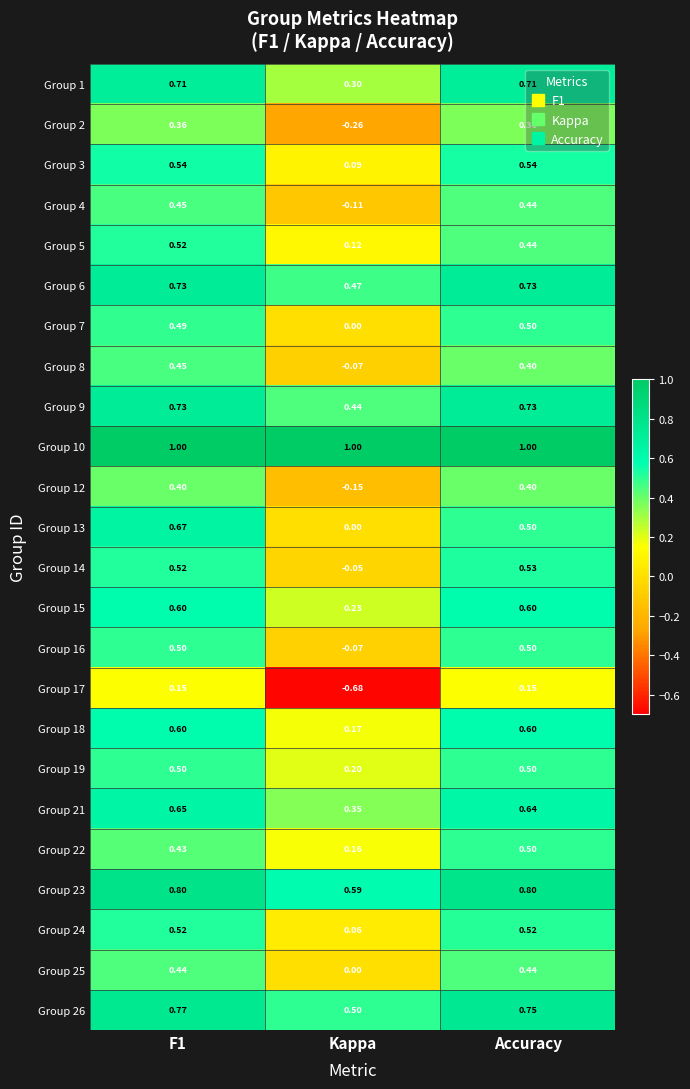

Where is Group 26 nearest to the value 0?

Kappa